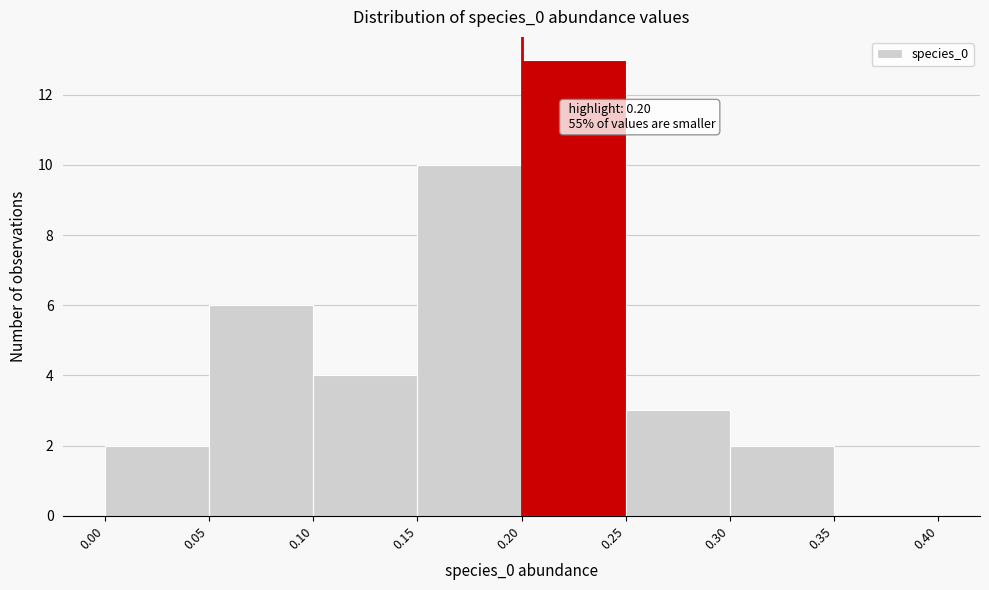

Which range on the x-axis has the tallest bar?

0.20 to 0.25